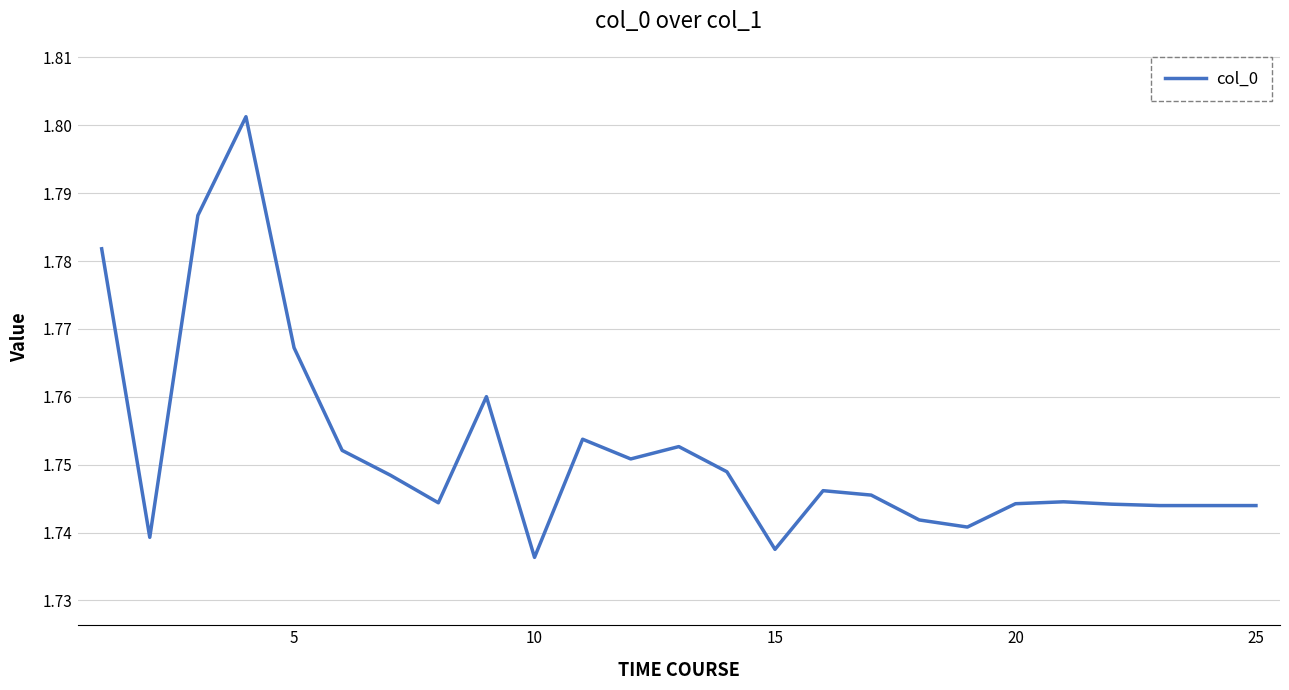

How many lines are shown in the chart?

1